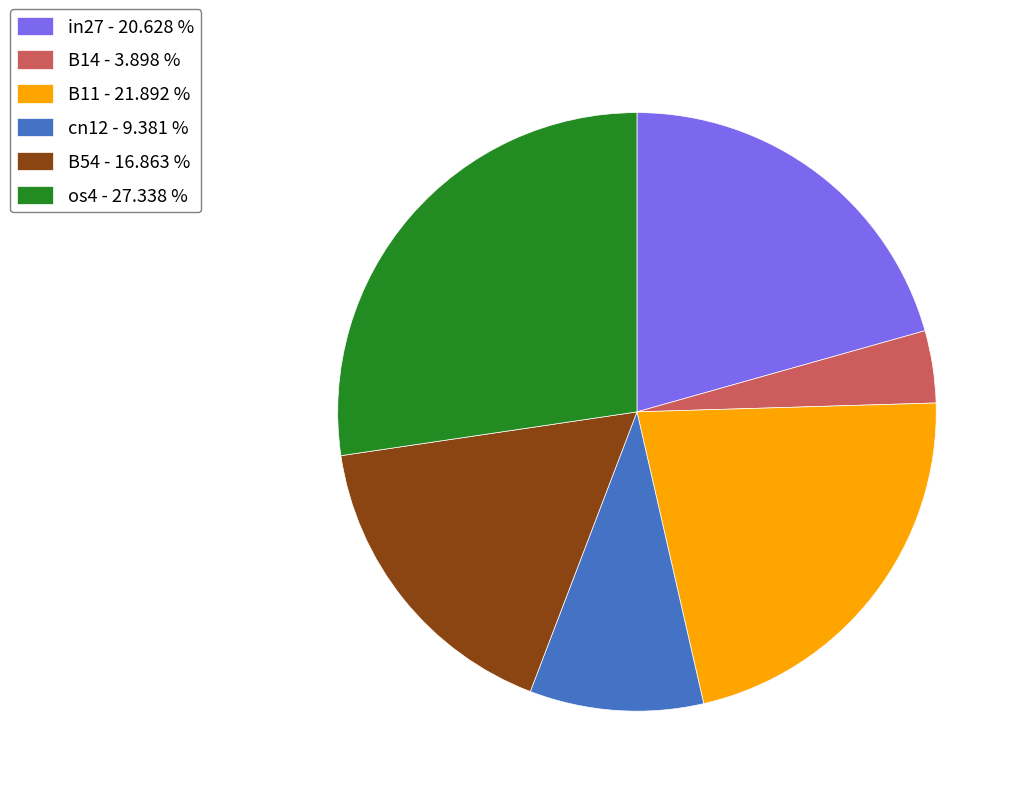

Is there a majority slice in this chart?

No